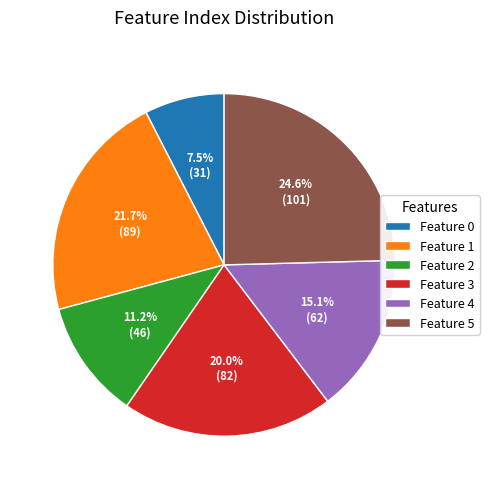

To the nearest percent, what is the combined percentage of Feature 1 and Feature 3?

42%